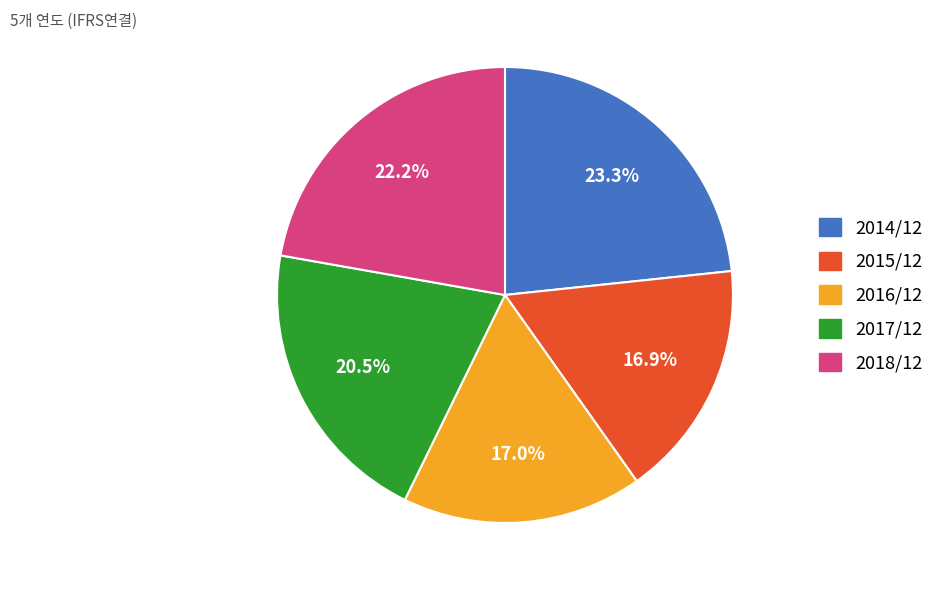

Is 2018/12 the majority of the pie?

No